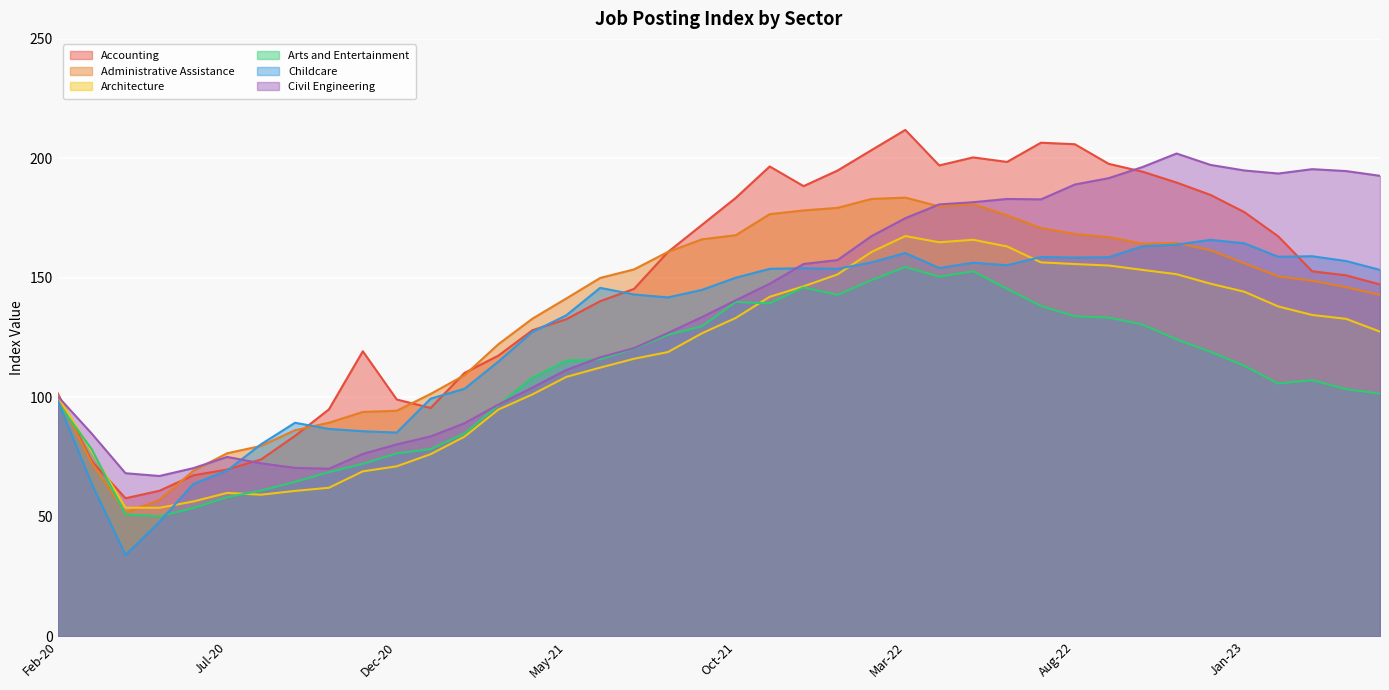

True or false: Architecture and Arts and Entertainment intersect in this chart.

True